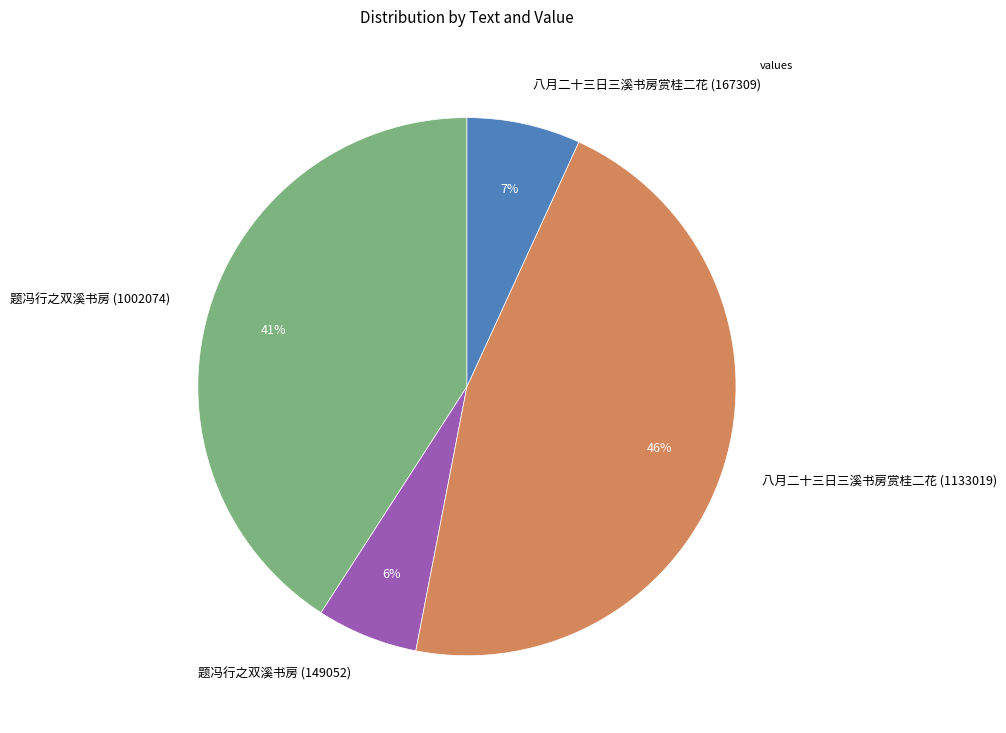

How many segments does this pie chart have?

4